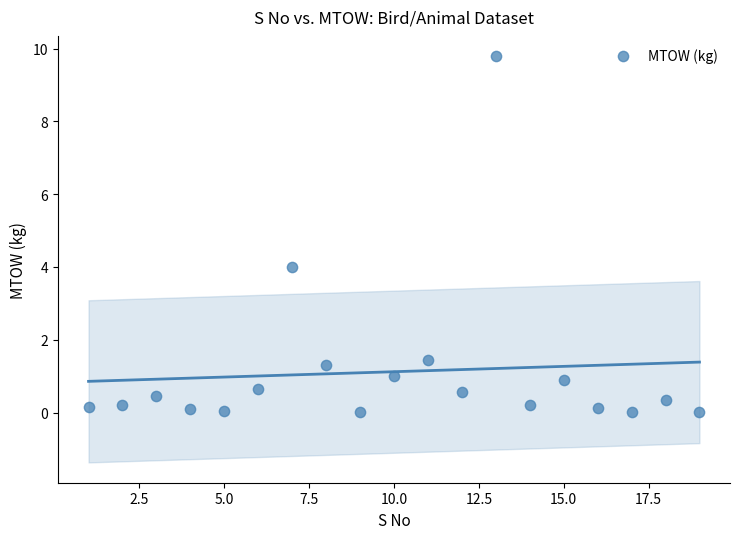

What is the range of X values (max minus min)?

18.0